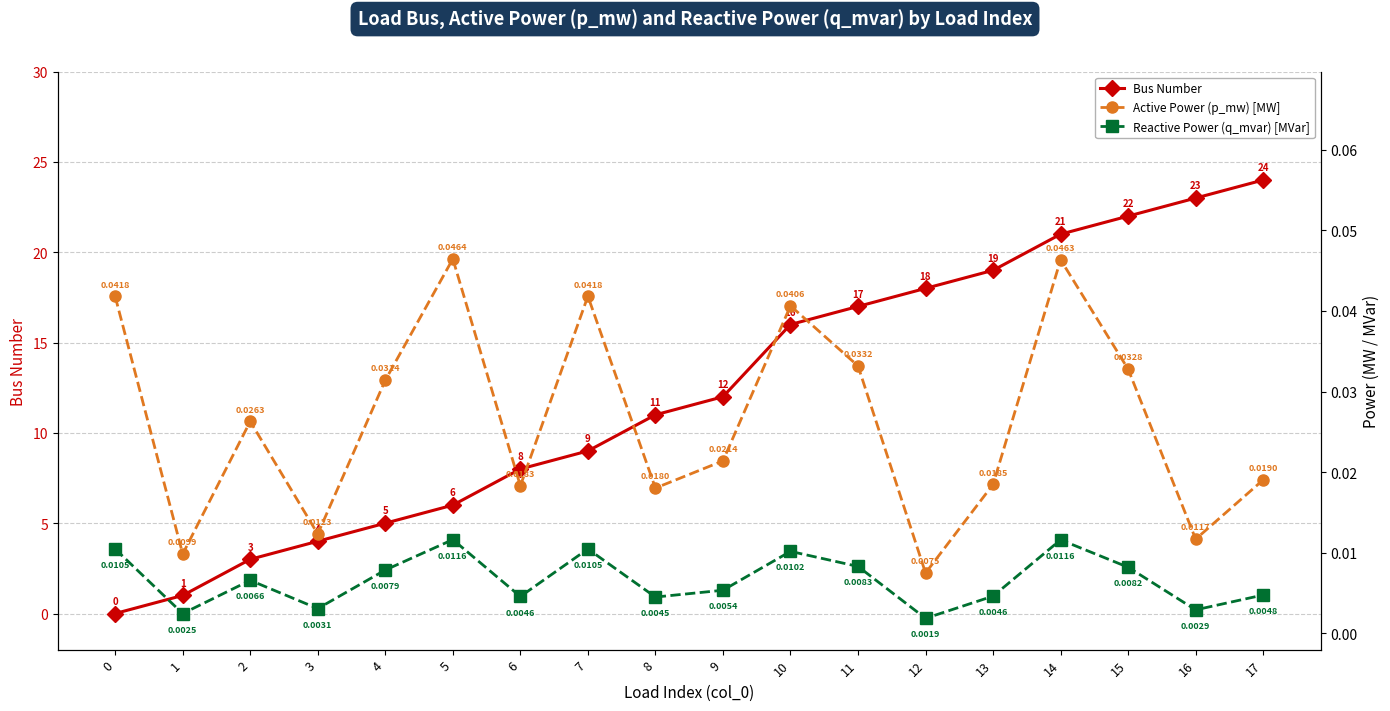

Between 0 and 16, which series saw the biggest shift?

bus